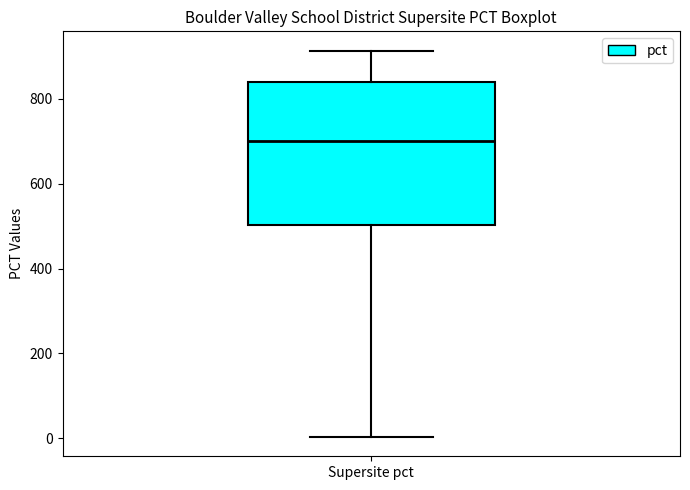

Transcribe this box plot: give where the median line is, the range the box spans, and where the two whiskers end, as read against the y-axis. The values are not printed on the chart, so give them approximately, as read against the axis.

median 700, box 500 to 840, whiskers 0 to 920